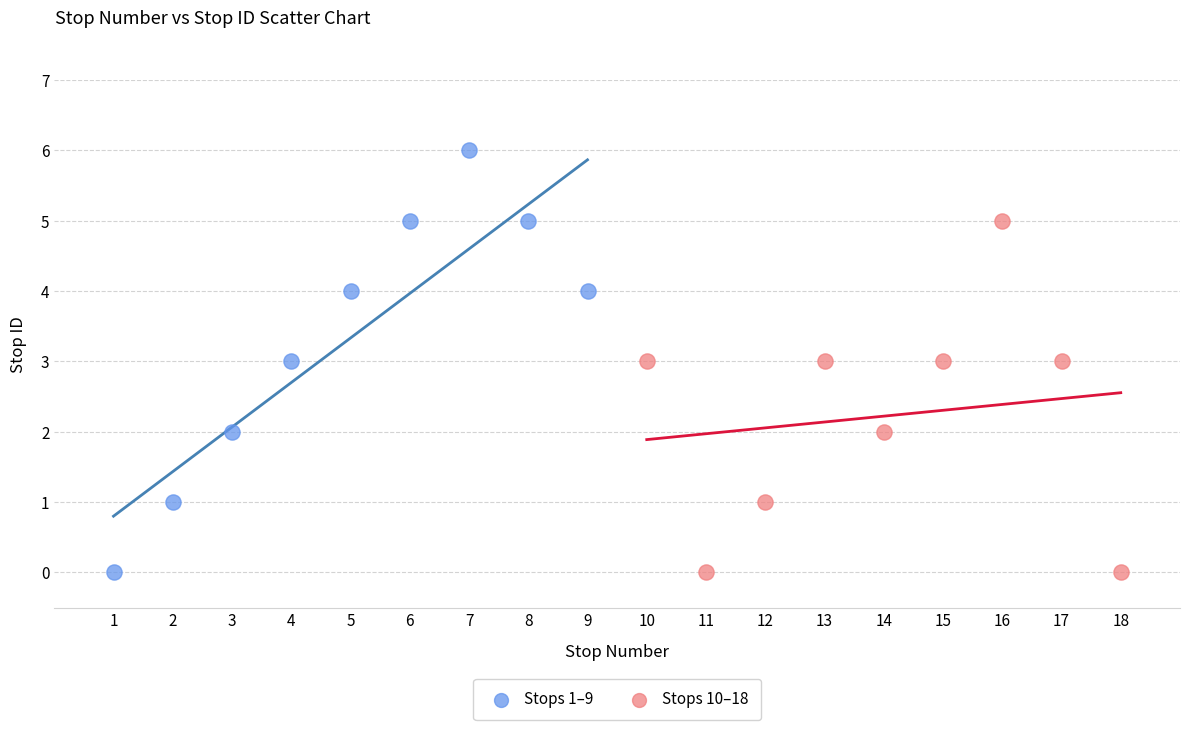

Which series reaches the maximum Y coordinate?

Stops 1–9